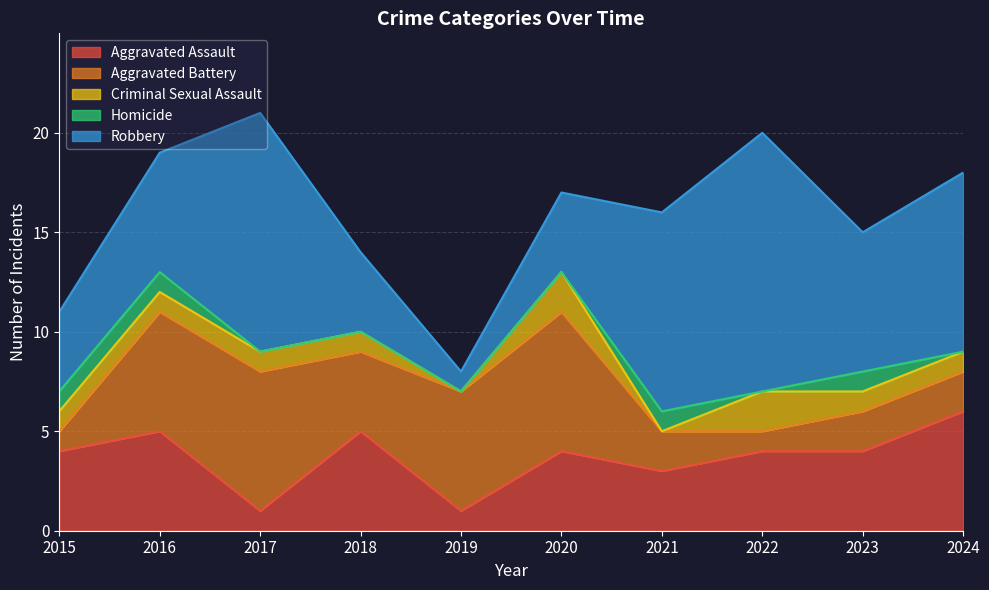

At how many categories does at least one series exceed 1?

10